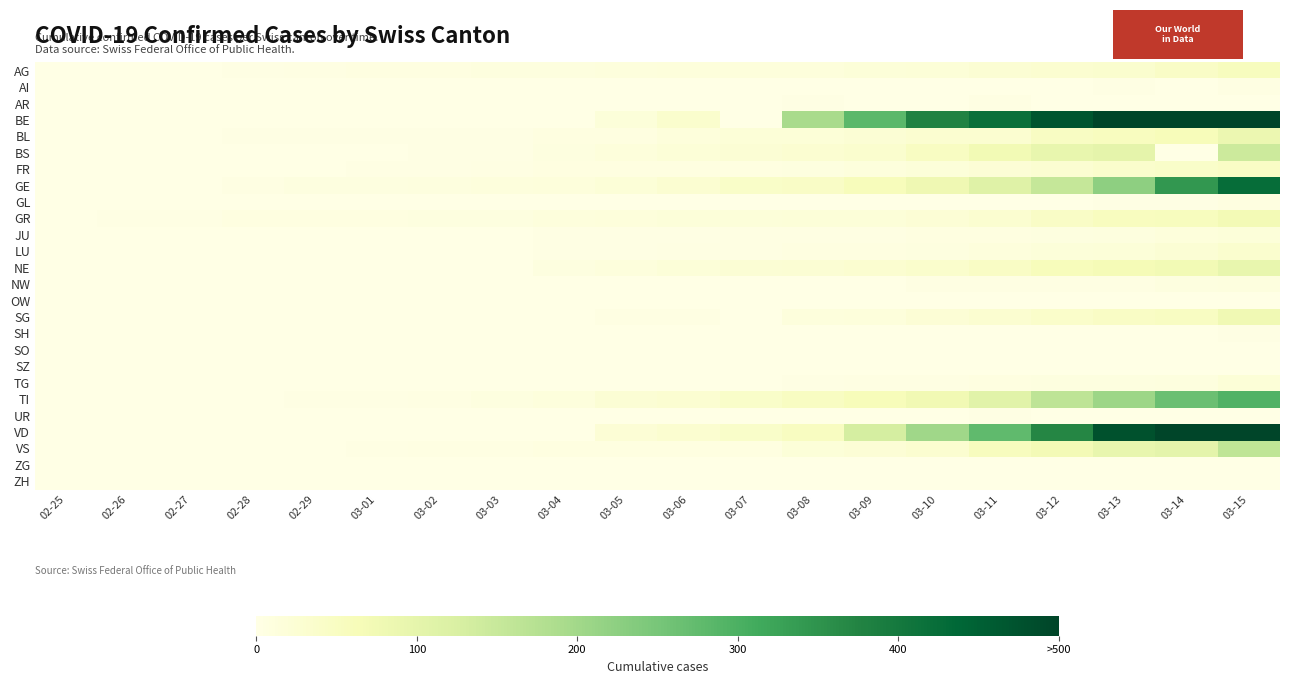

At which category does the chart reach its minimum across all series?

02-25